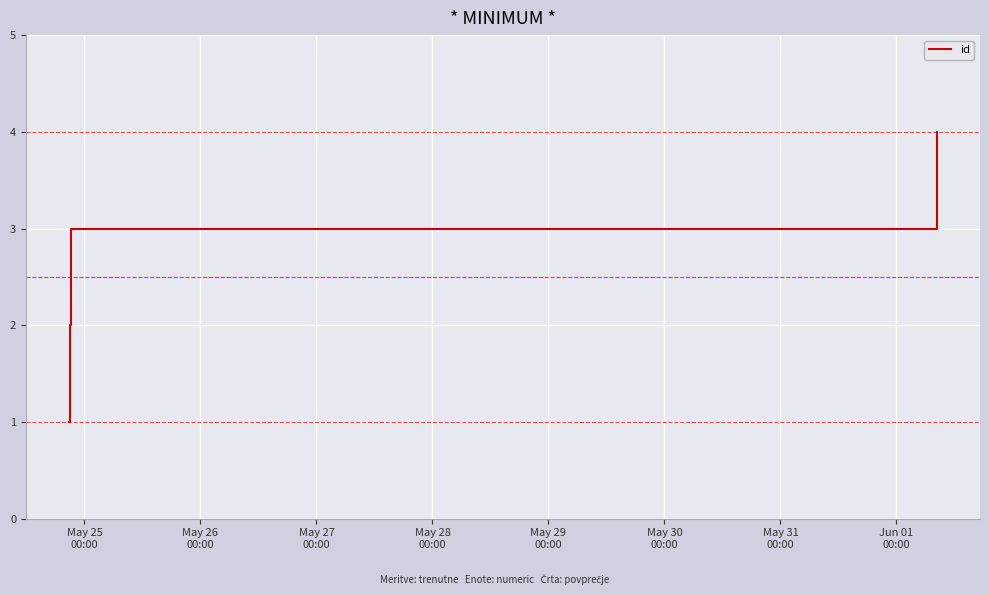

True or false: there are more than 1 points higher than both neighbors.

False